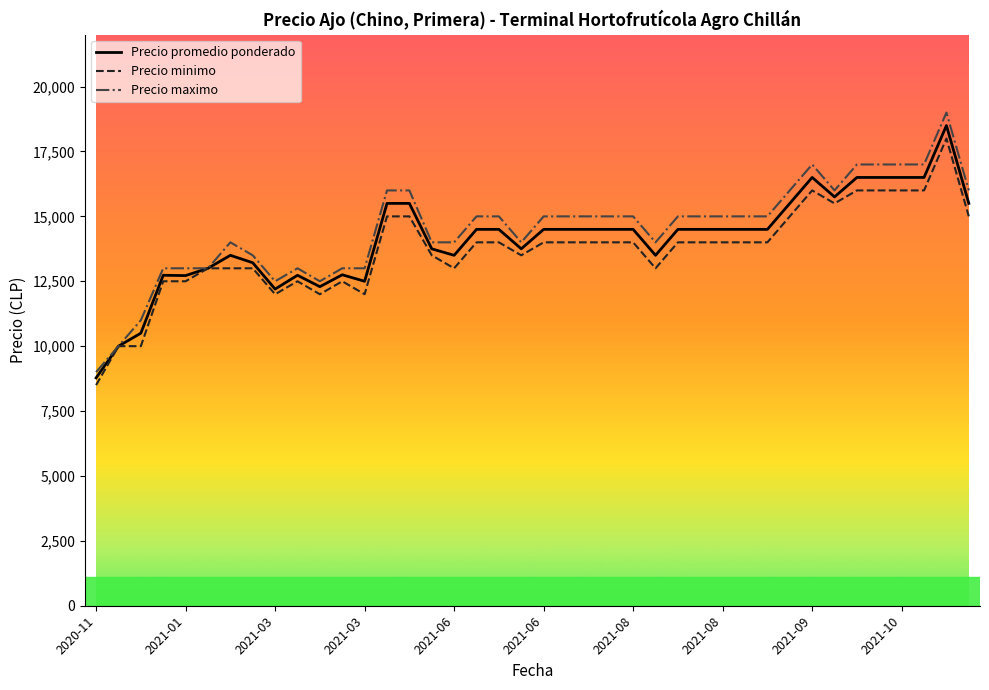

Which series has the widest spread of values?

Precio maximo